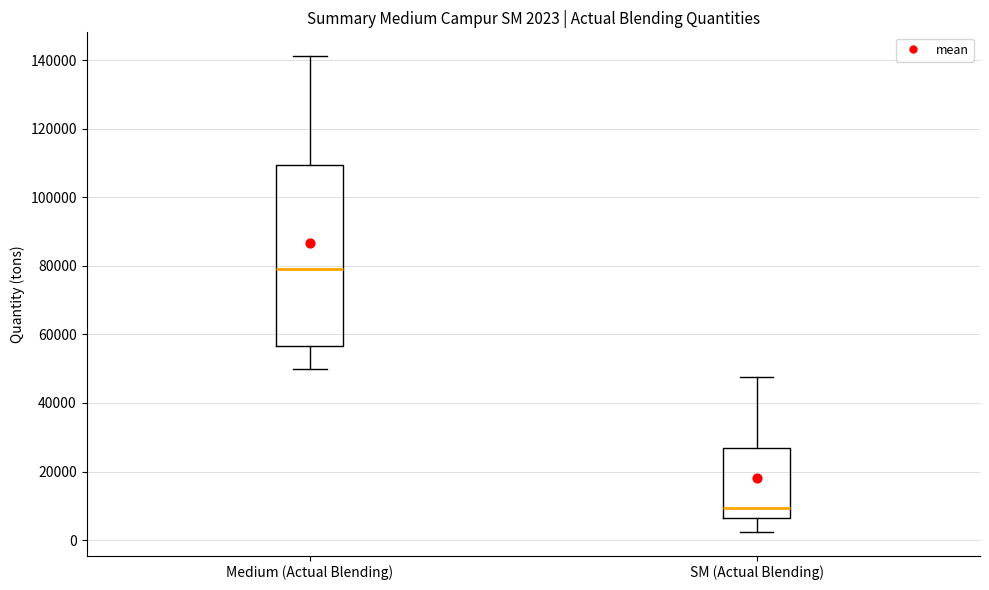

Comparing the boxes themselves (not the whiskers), which one is the tallest?

Medium (Actual Blending)